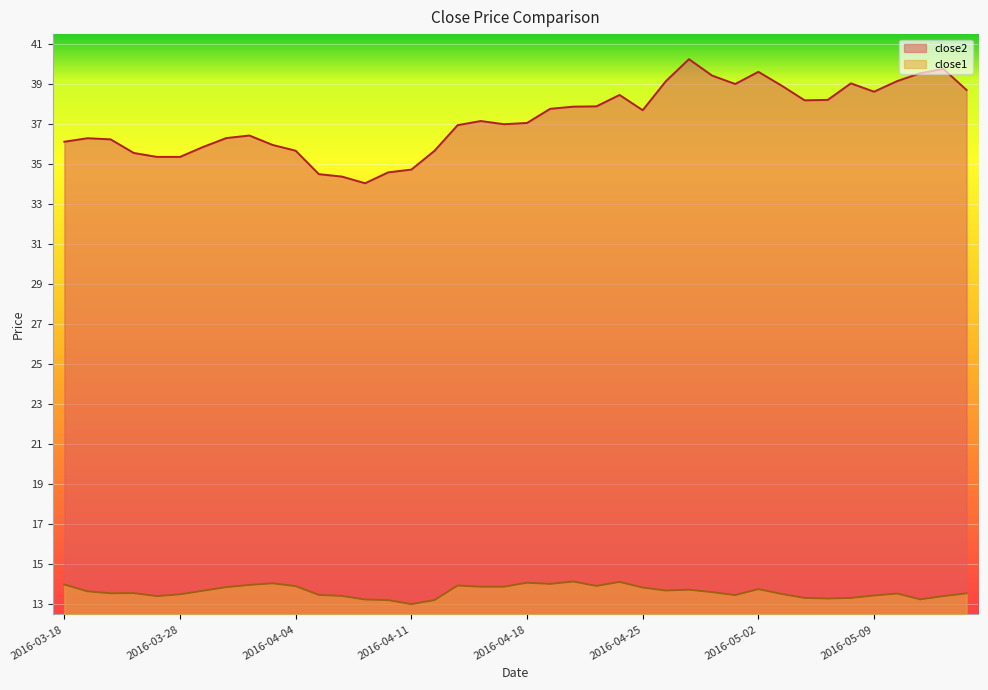

True or false: close2 and close1 intersect in this chart.

False